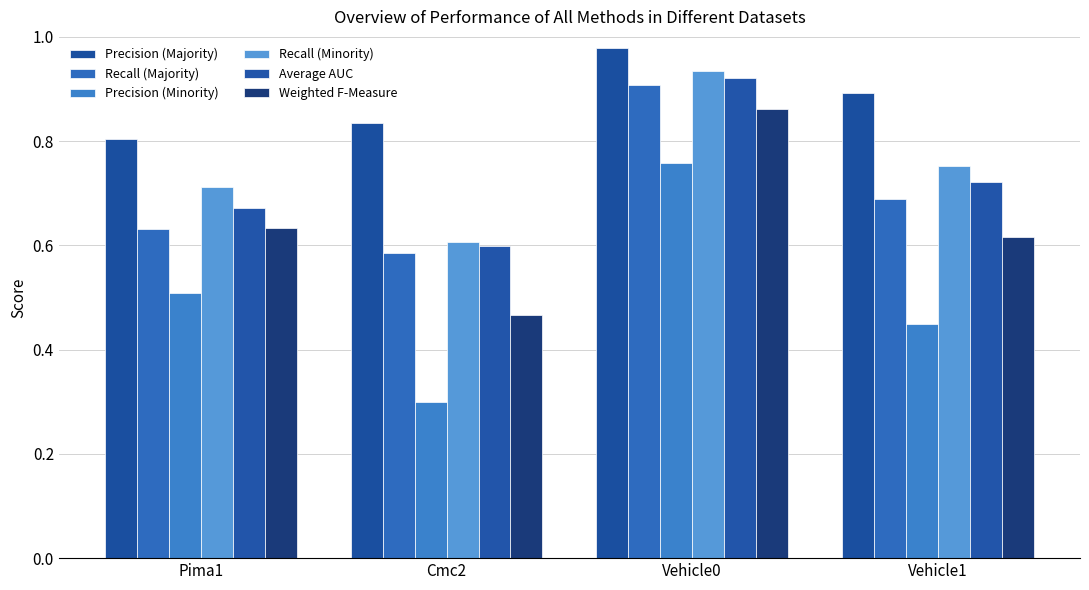

How many bars are there in total?

24